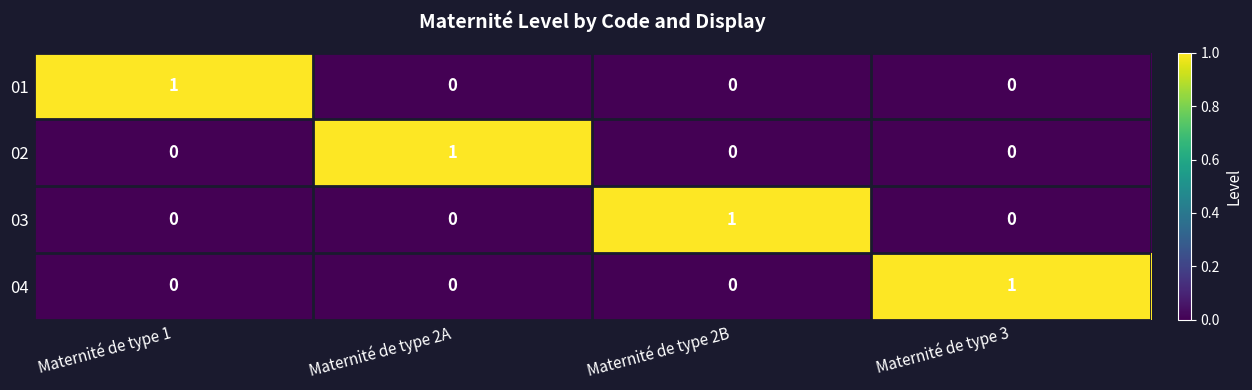

At how many categories does at least one series exceed 0?

4